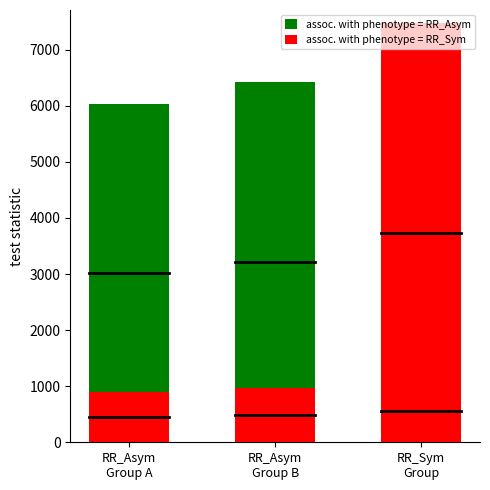

How many series are shown in this chart?

2